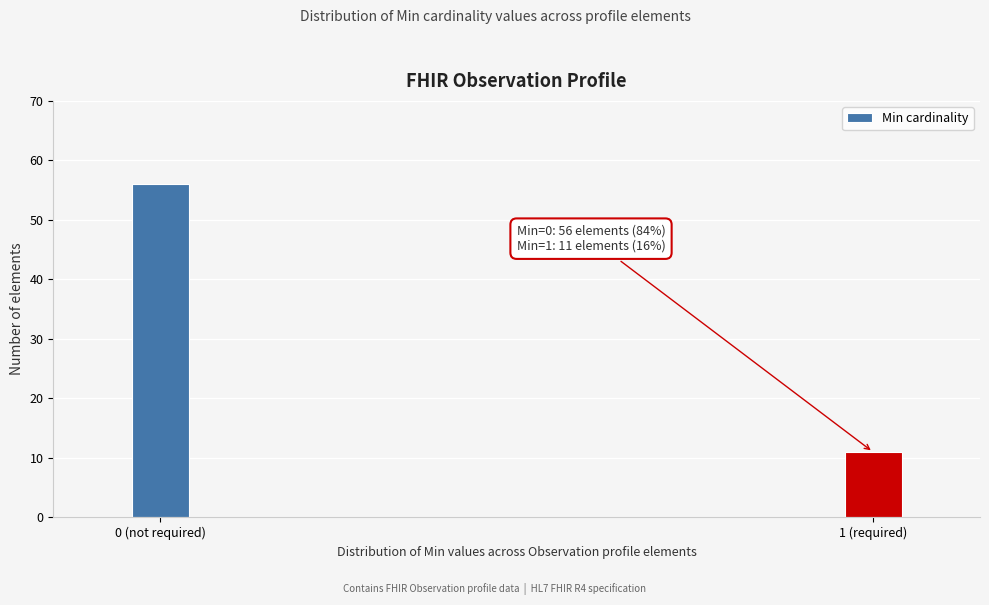

Reading left to right, extract all data points from this chart.

0 (not required)=56	1 (required)=11